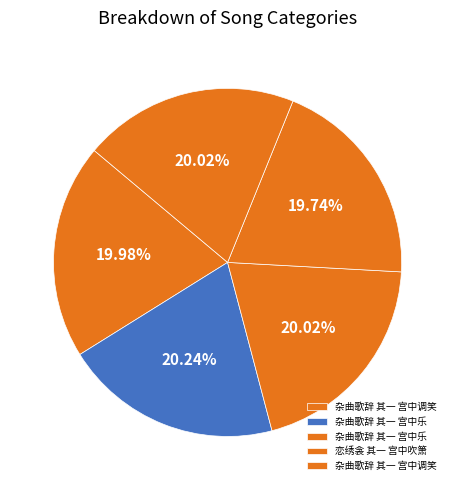

Rank the categories by value from lowest to highest.

恋绣衾 其一 宫中吹箫, 杂曲歌辞 其一 宫中调笑, 杂曲歌辞 其一 宫中调笑, 杂曲歌辞 其一 宫中乐, 杂曲歌辞 其一 宫中乐